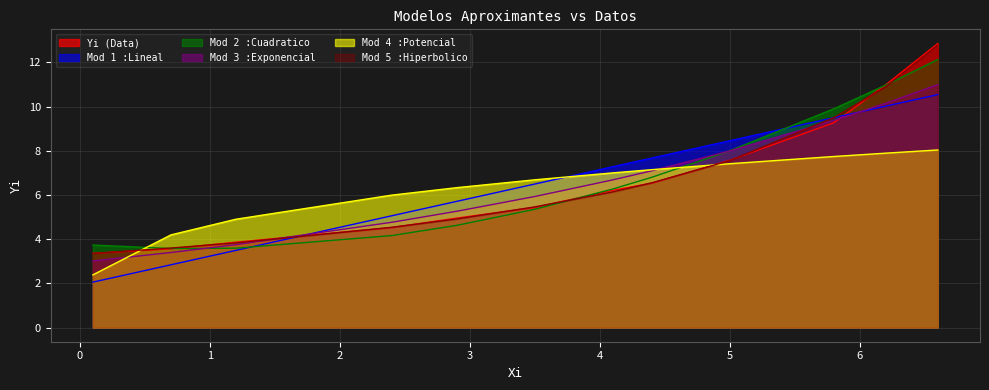

Is the value of Yi (Data) at 2.9 greater than the value of Mod 1 :Lineal at 0.1?

Yes